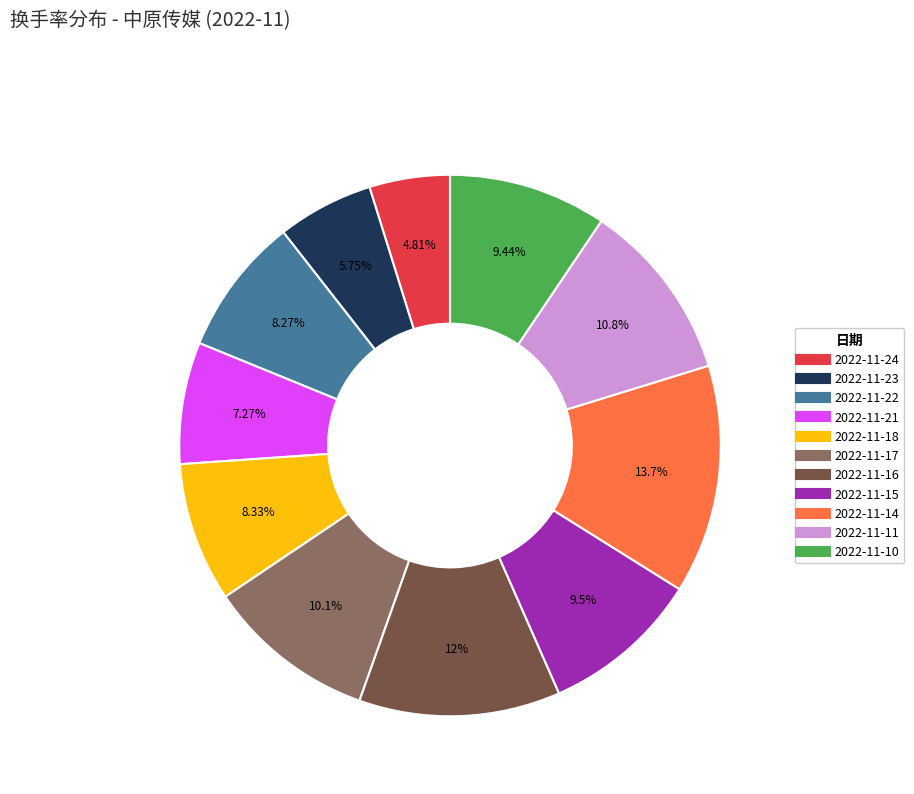

Which has a higher value, 2022-11-11 or 2022-11-24?

2022-11-11